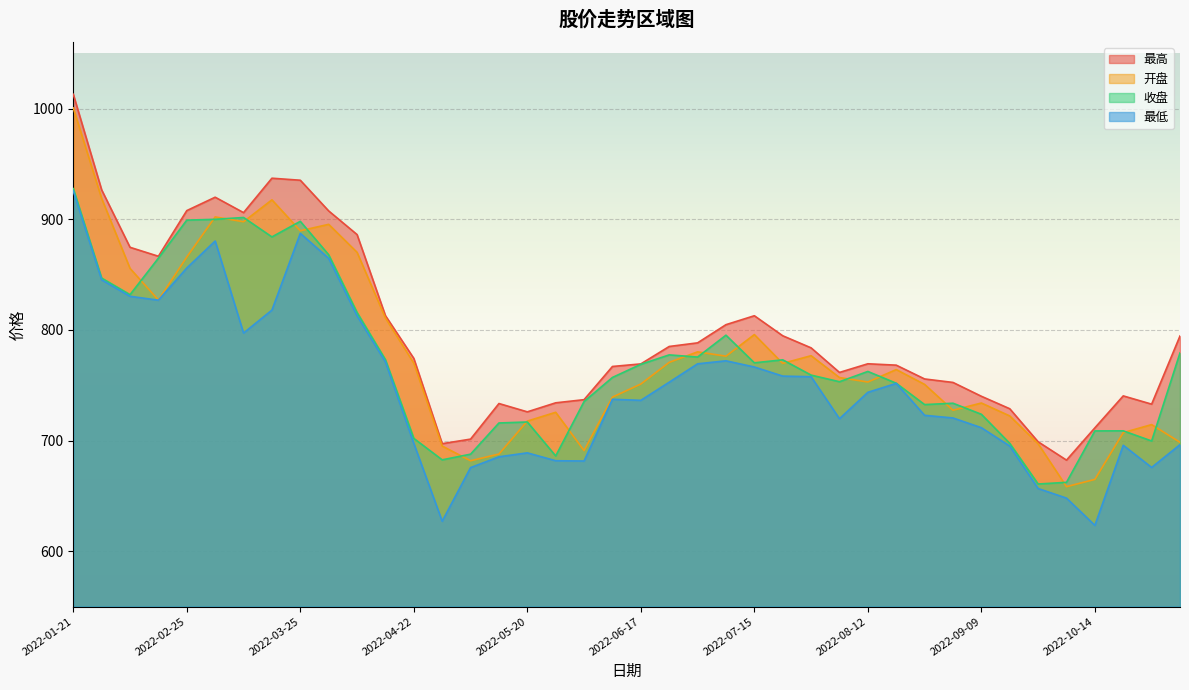

How many lines are shown in the chart?

4